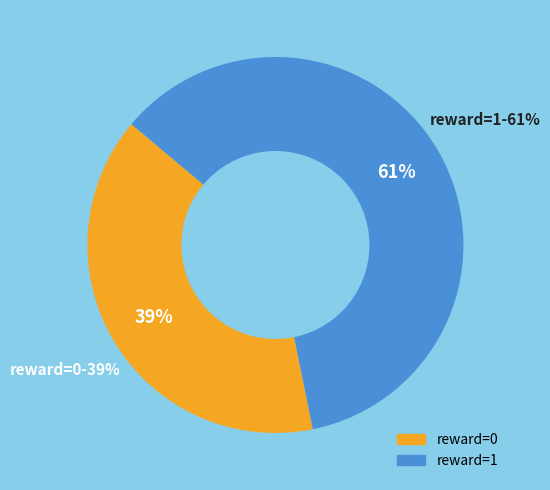

True or false: reward=0 accounts for 39% of the total.

True